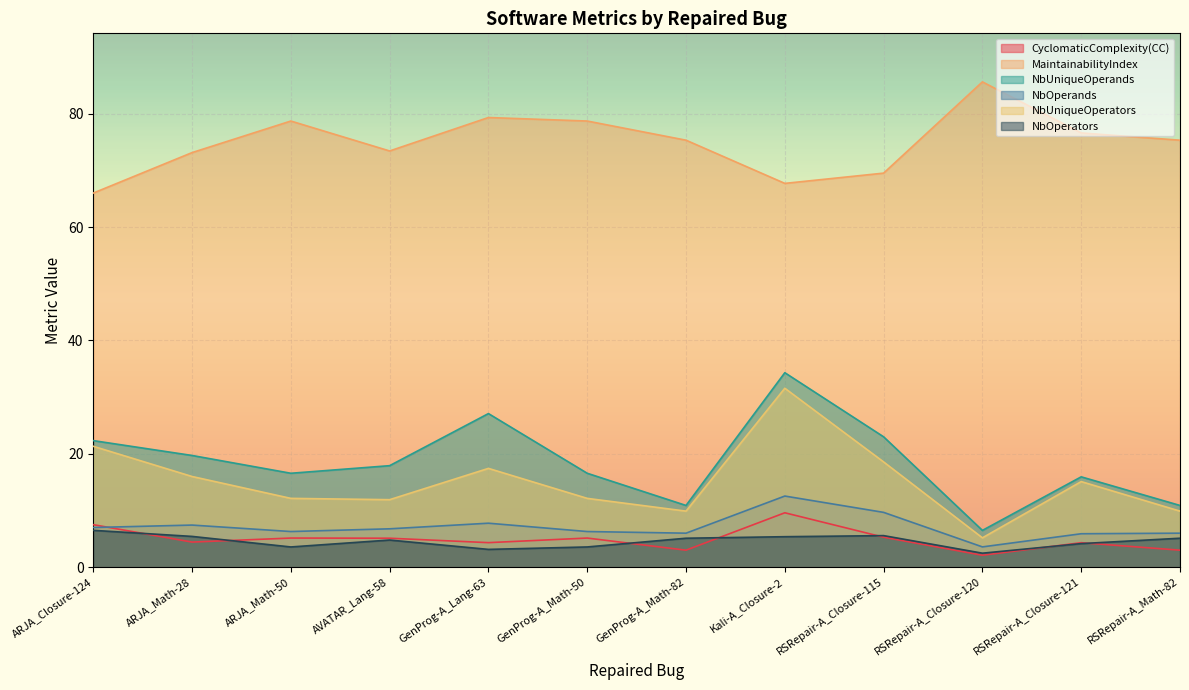

What is the minimum value for MaintainabilityIndex?

66.0